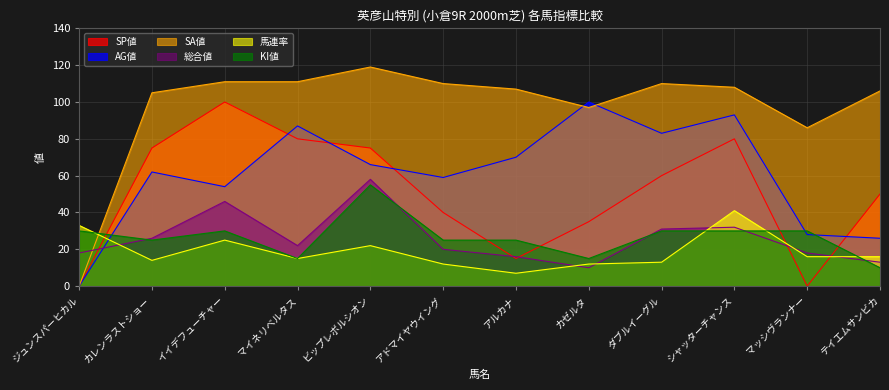

Which label corresponds to the largest value in the chart?

ビップレボルシオン